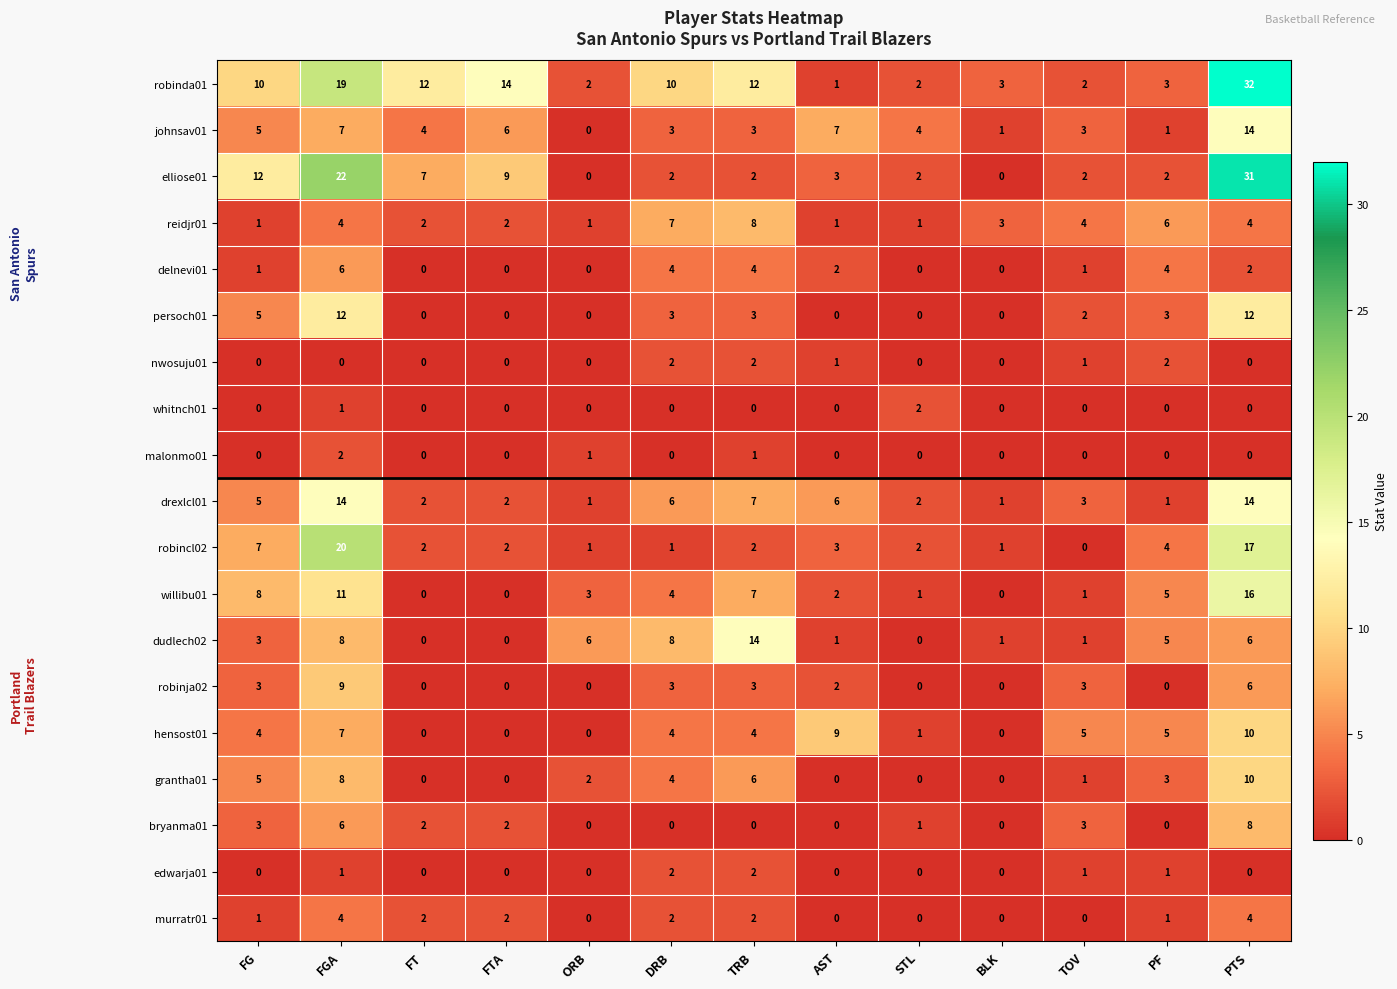

At which label does bryanma01 first exceed 1?

FG